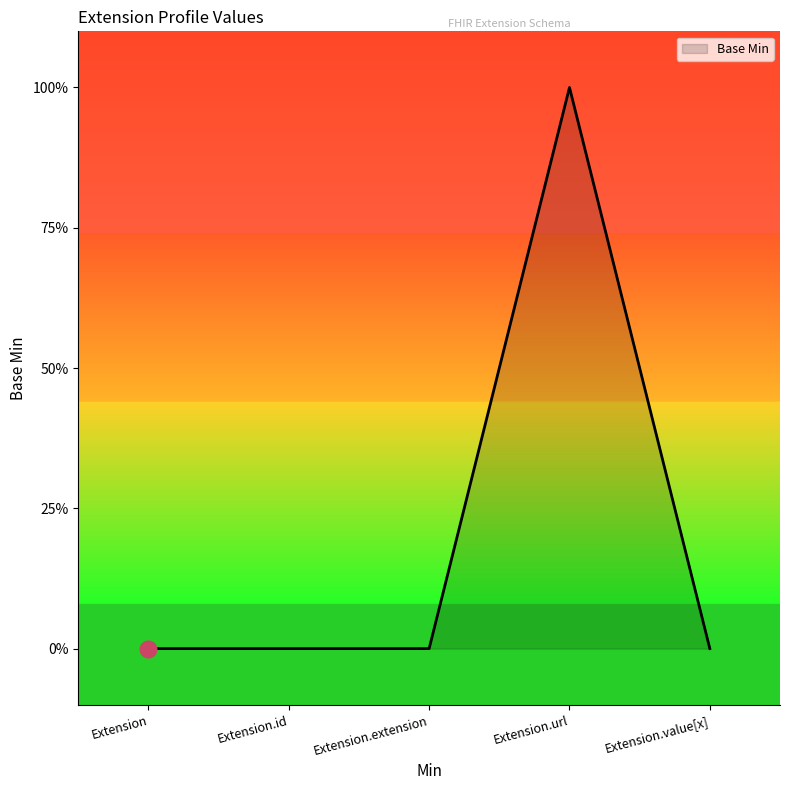

What position from the left is Extension.url?

4